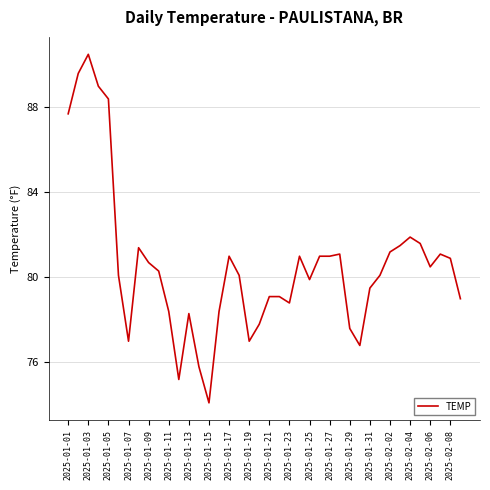

What is the maximum value shown in the chart?

90.5